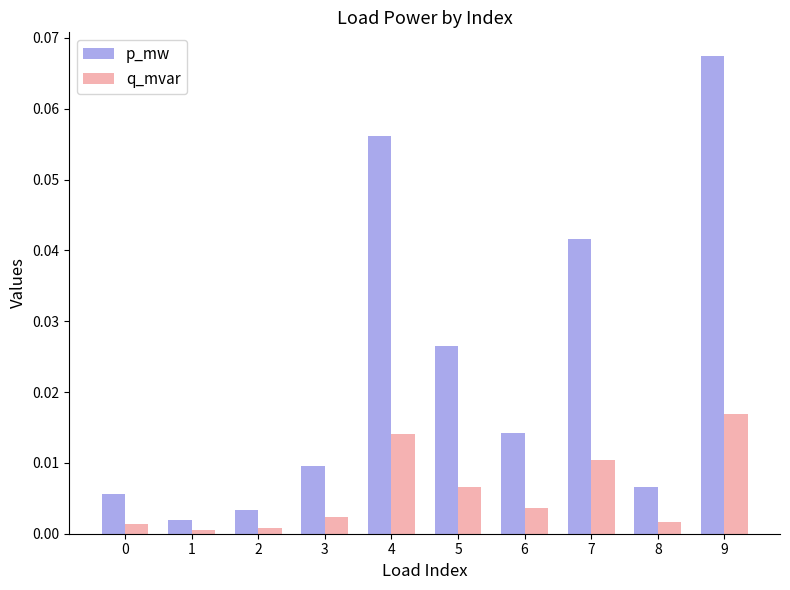

At which category is the sum across all series the highest?

9